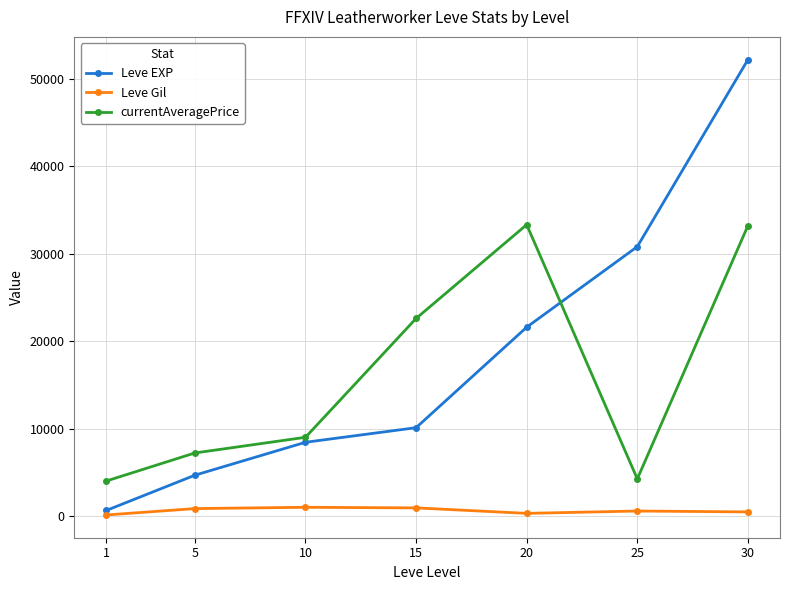

What is the minimum value shown in the chart?

112